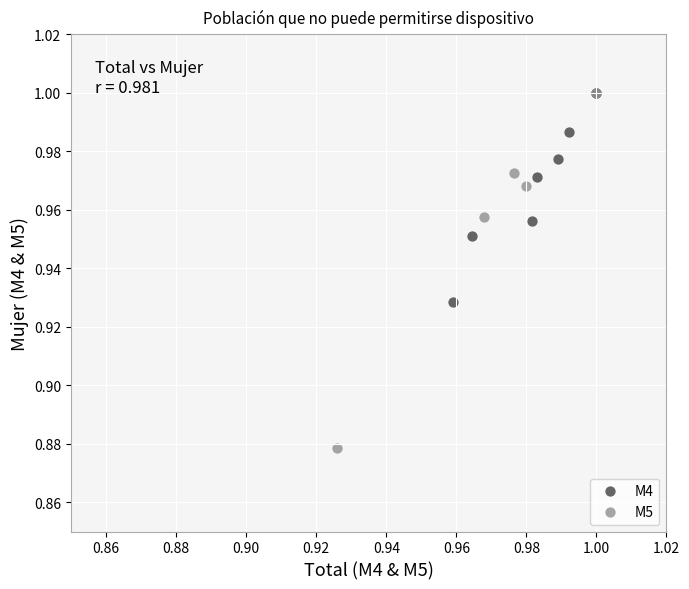

Which series reaches the minimum Y coordinate?

M5